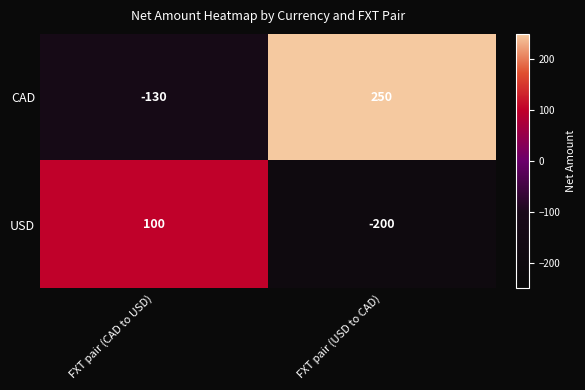

Reading left to right, what are all the values shown in this chart?

CAD: -130	250
USD: 100	-200